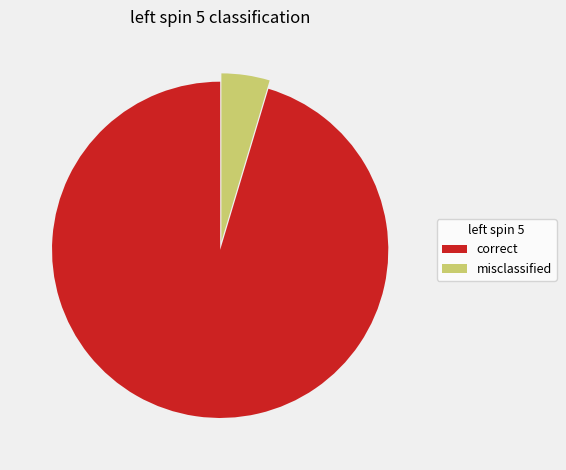

How many segments does this pie chart have?

2